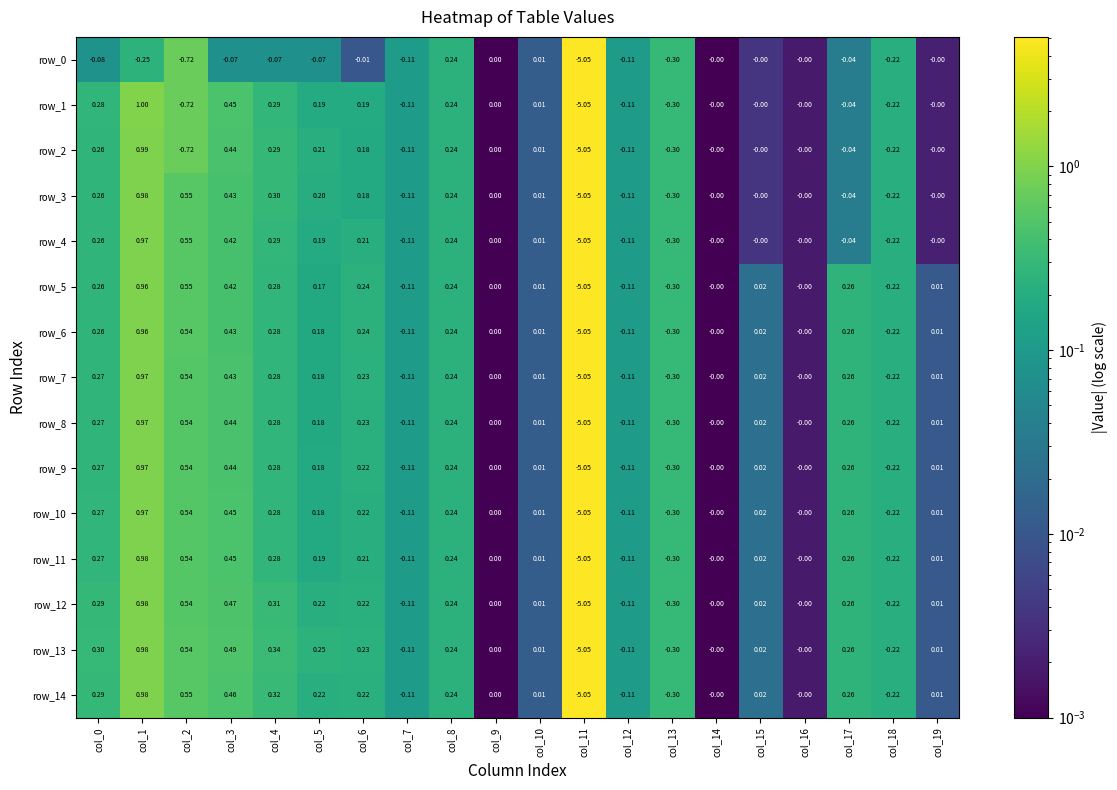

What is the greatest value displayed?

1.0